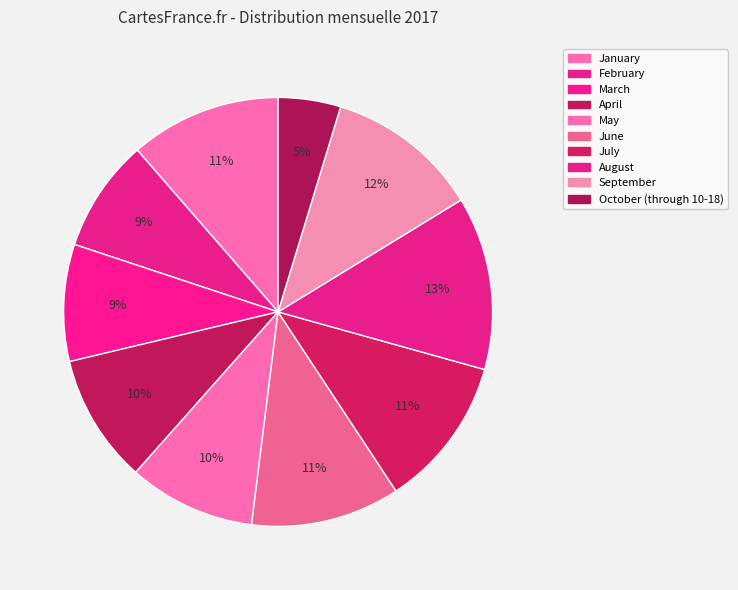

What is the smallest slice in the pie chart?

October (through 10-18)